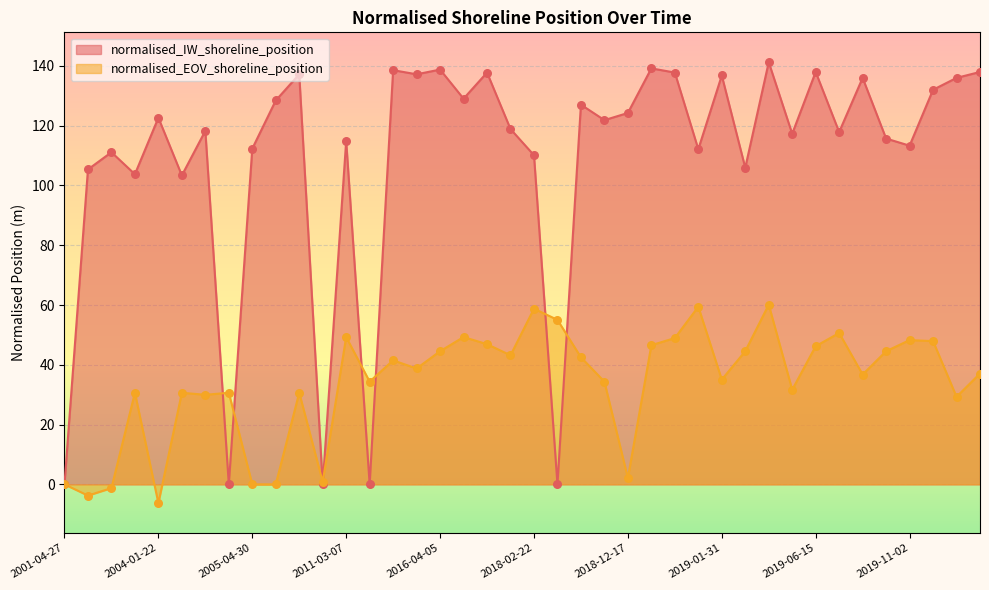

What are all the series names shown in the legend?

normalised_IW_shoreline_position, normalised_EOV_shoreline_position